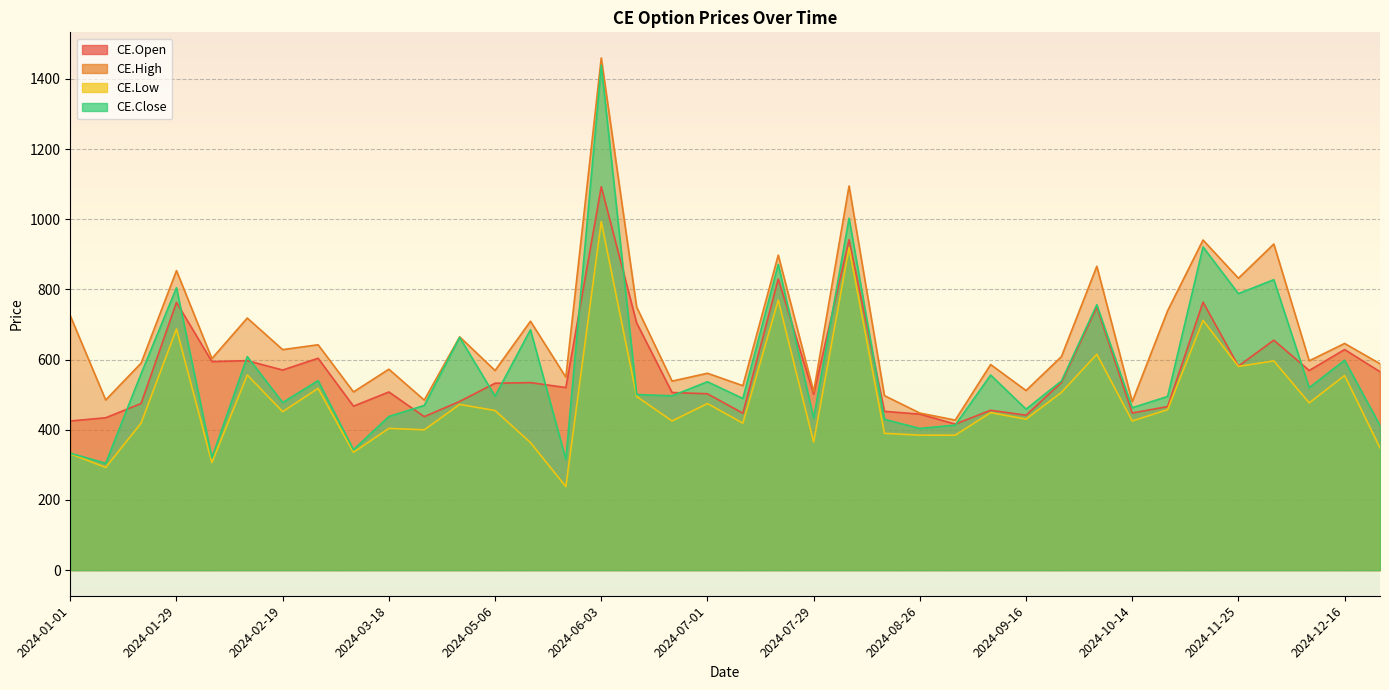

What is the highest value of the CE.Close series?

1439.3